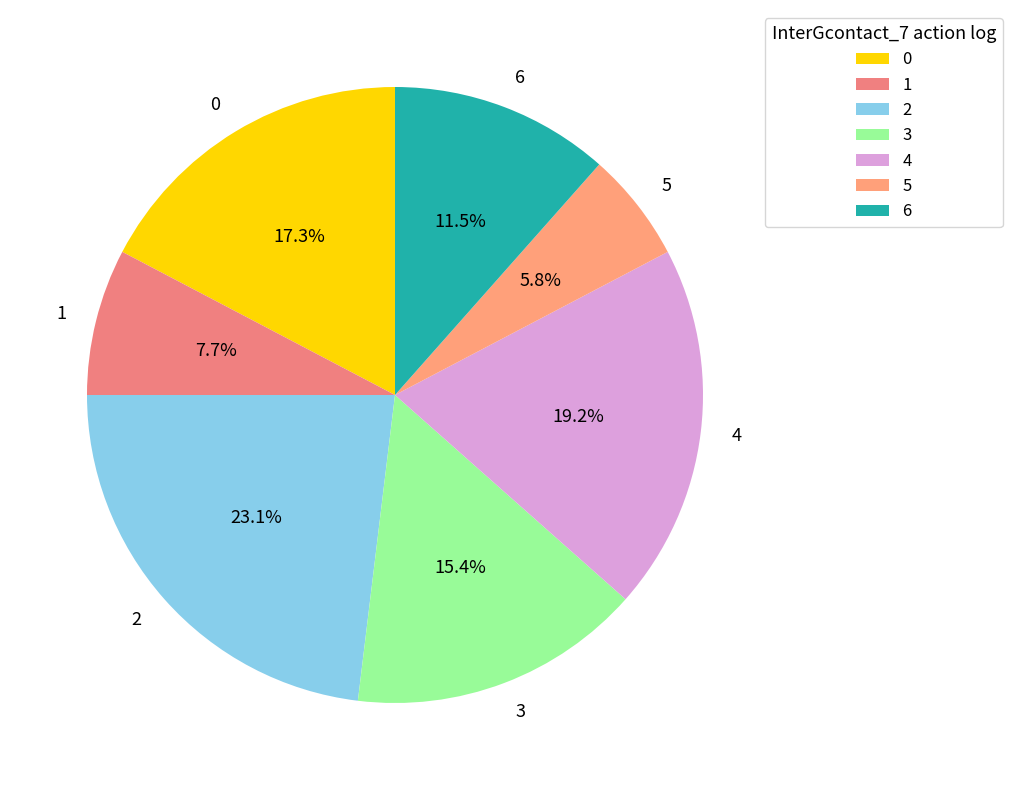

Which slice is the largest?

2